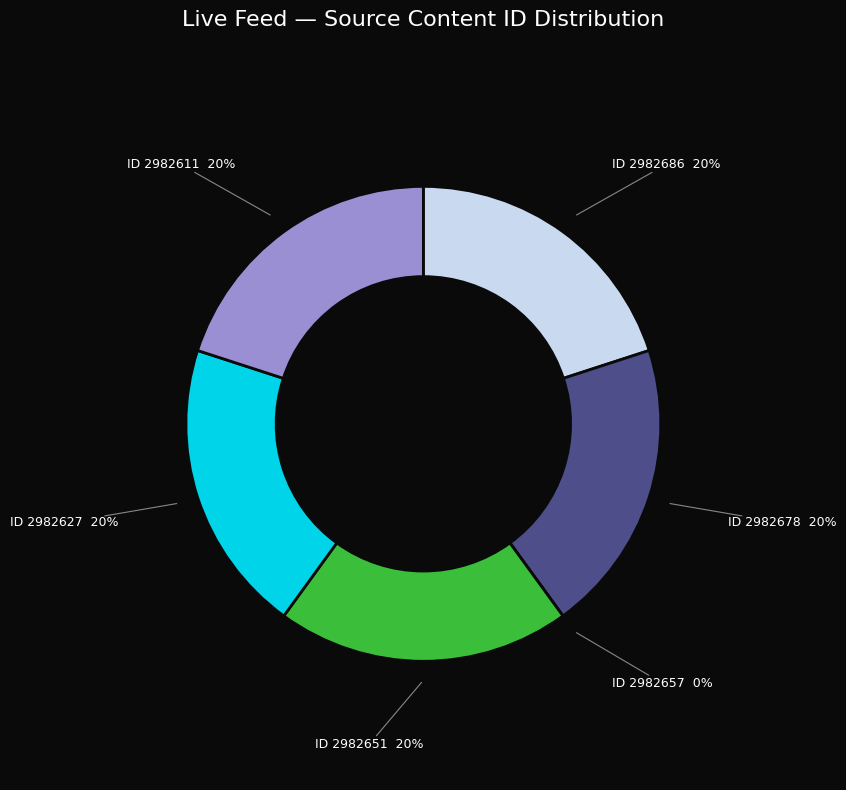

Is there a majority slice in this chart?

No